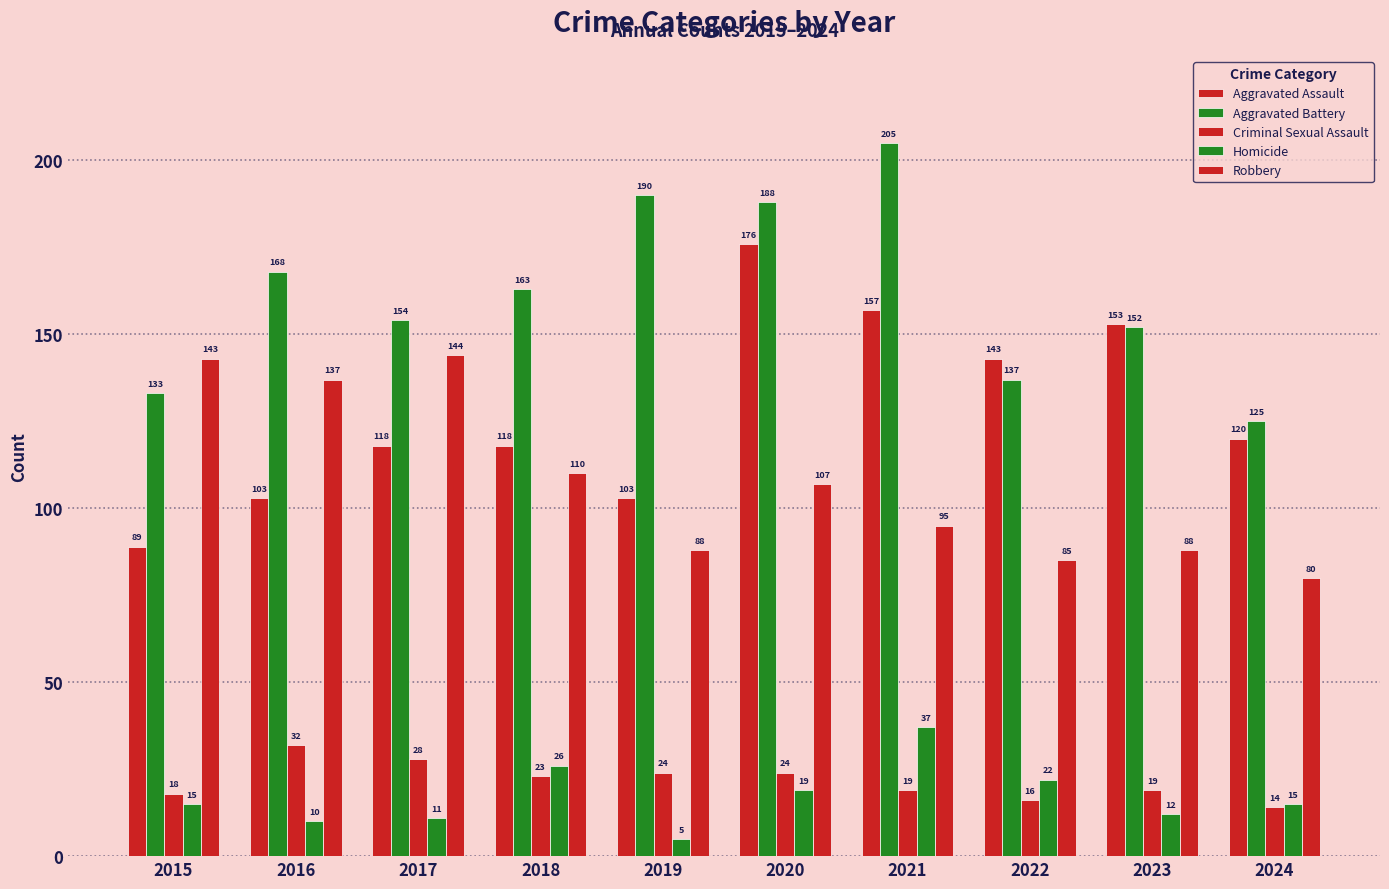

Is the value of Robbery at 2024 greater than the value of Criminal Sexual Assault at 2017?

Yes